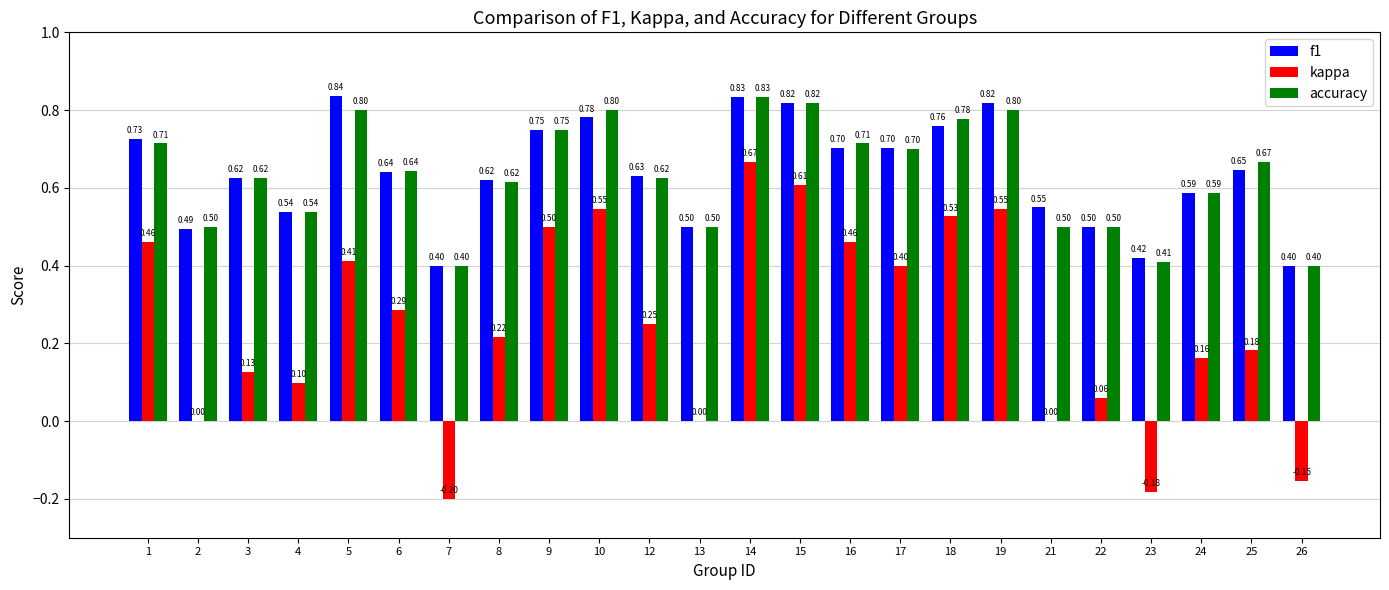

What is the sum of all f1 values?

15.3